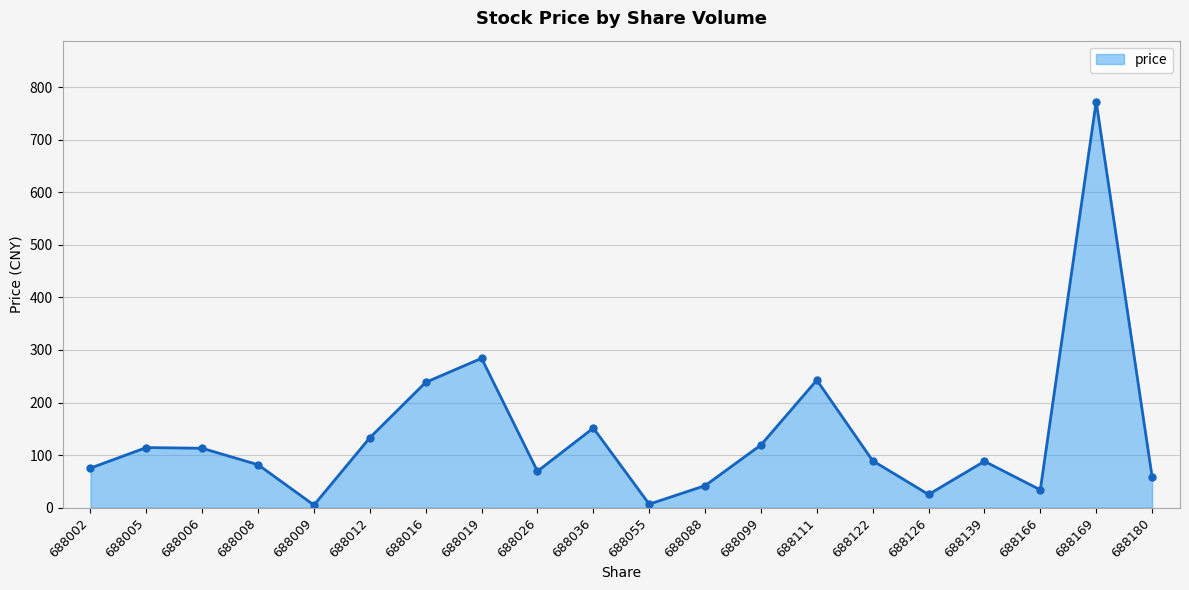

Does the chart have visible grid lines?

Yes